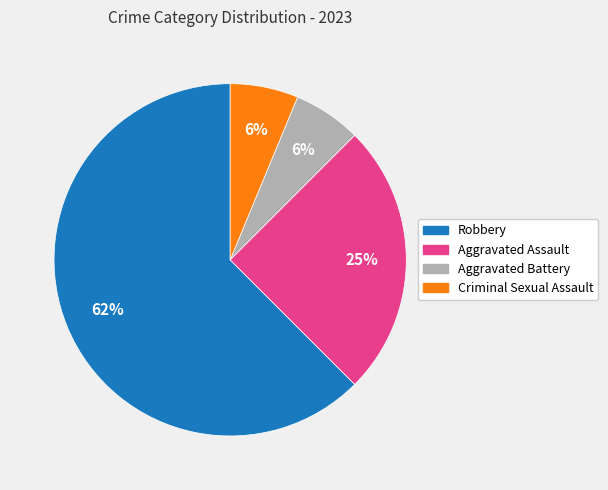

The Criminal Sexual Assault slice represents 1% of the pie. True or false?

False